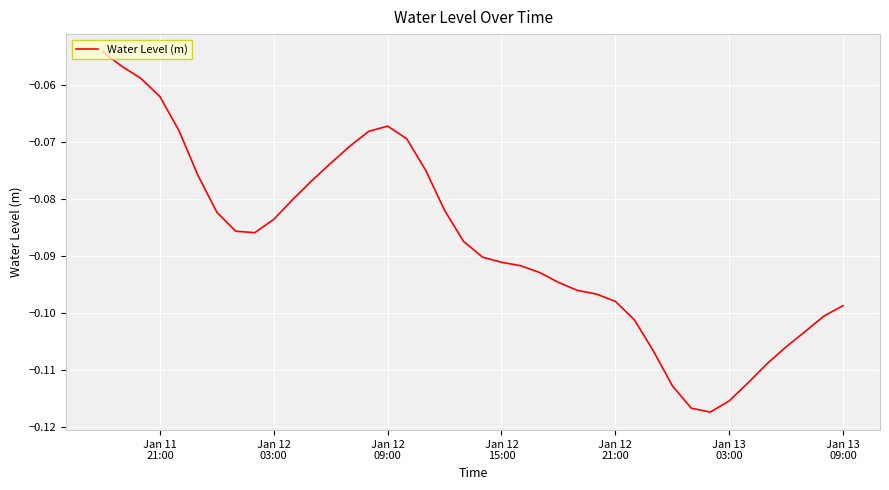

How many lines are shown in the chart?

1